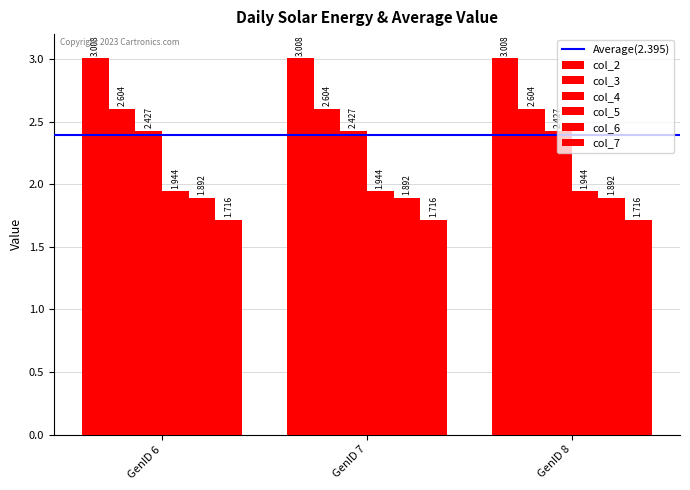

Which label corresponds to the smallest value in the chart?

GenID 6